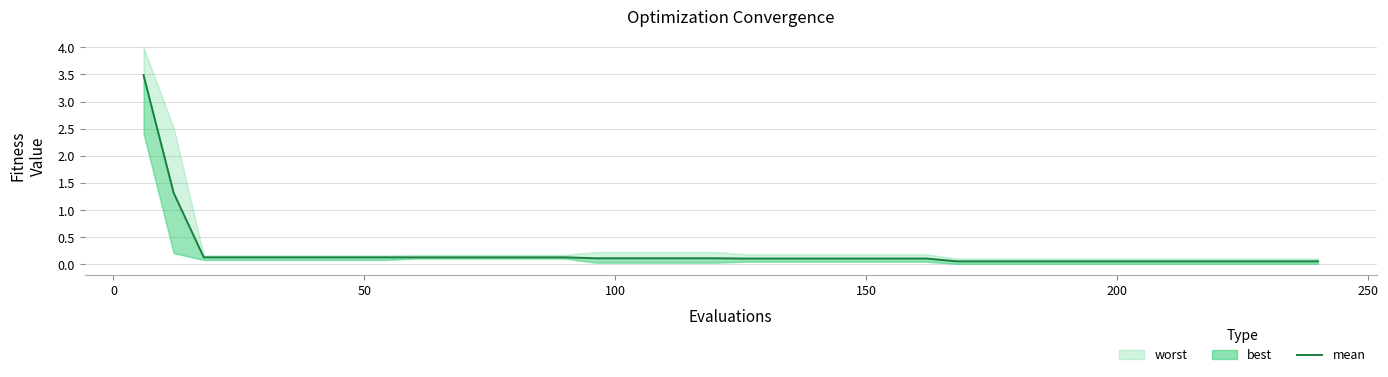

What is the value of the 6th point from the left?

0.1